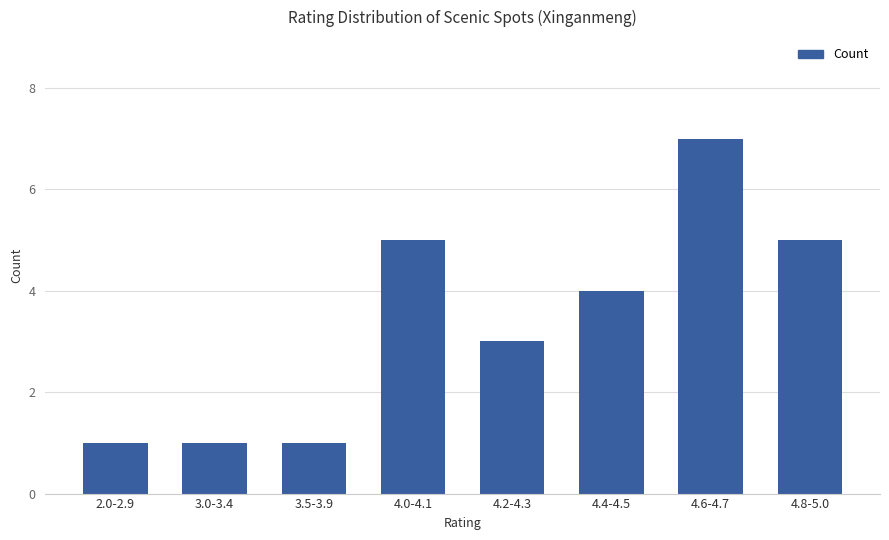

True or false: the data shows 7 at 4.6-4.7.

True